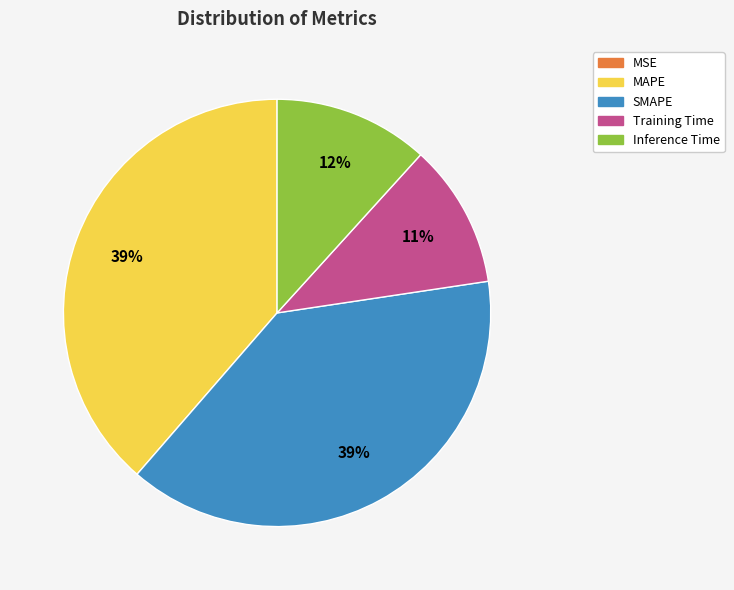

To the nearest percent, what is the average slice percentage?

20%